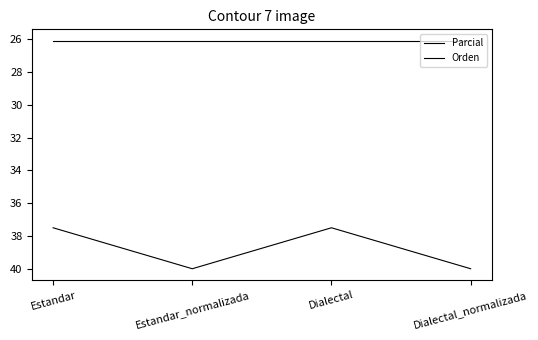

Does the chart display data point markers on the line(s)?

No